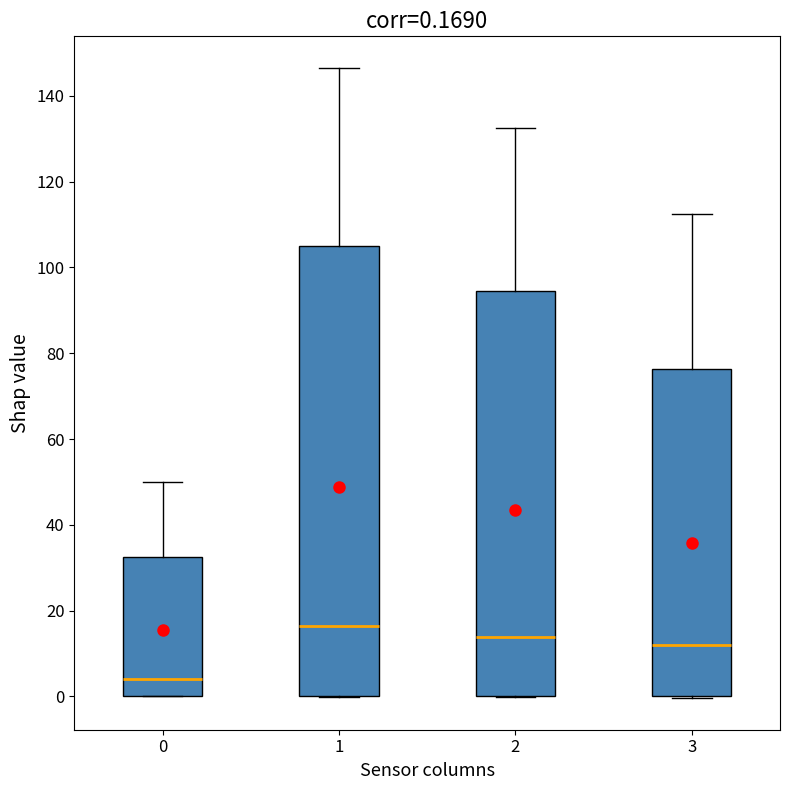

Which box is the tallest, from its lower edge to its upper edge?

1